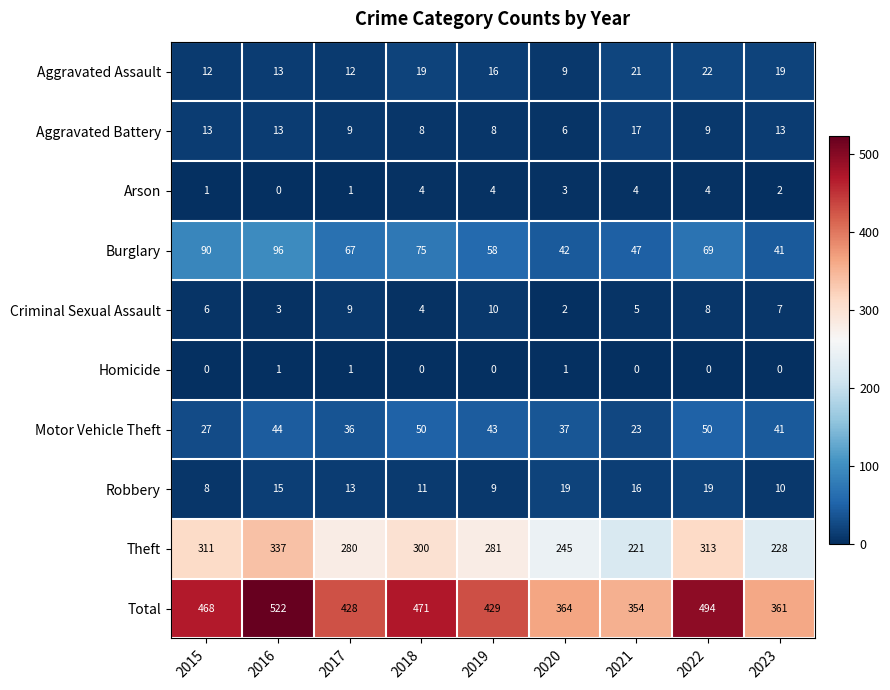

What is the sum of all Robbery values?

120